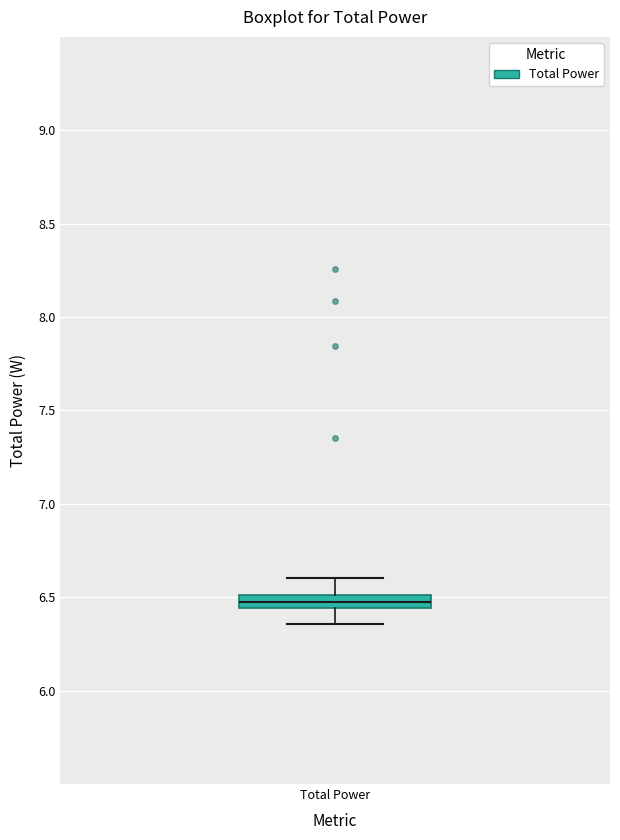

Where does the lower whisker of the box for Total Power end on the y-axis? The values are not printed on the chart, so give them approximately, as read against the axis.

6.35